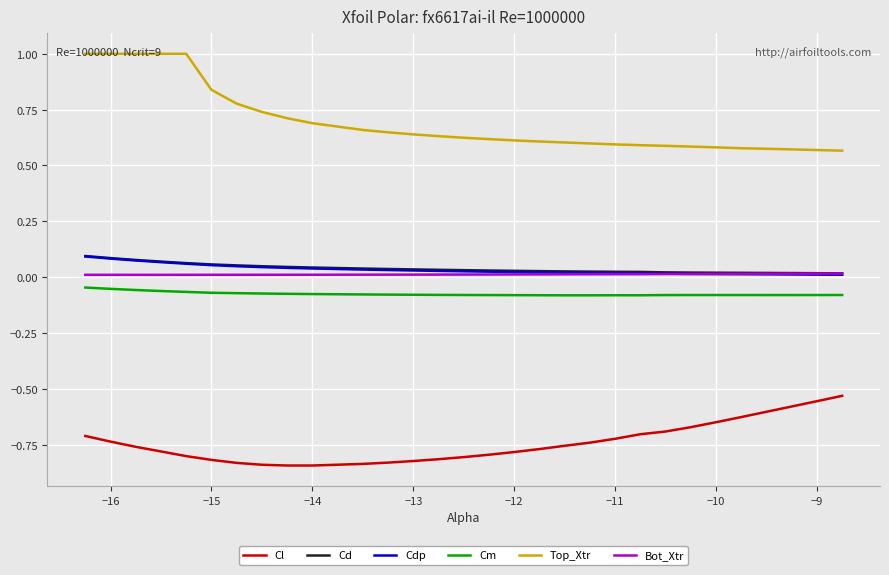

True or false: Top_Xtr and Bot_Xtr intersect in this chart.

False